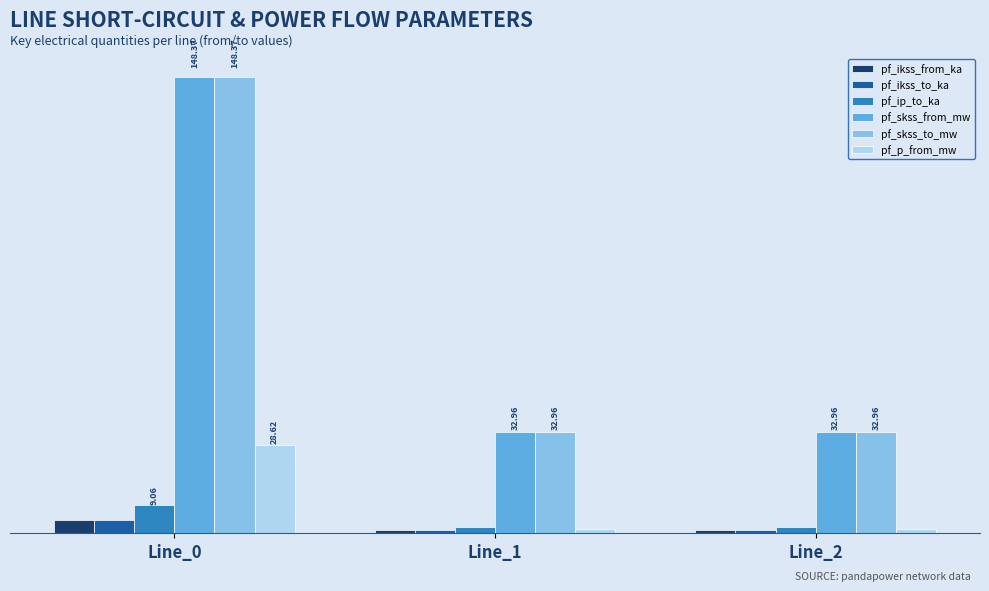

What are all the series names shown in the legend?

pf_ikss_from_ka, pf_ikss_to_ka, pf_ip_to_ka, pf_skss_from_mw, pf_skss_to_mw, pf_p_from_mw